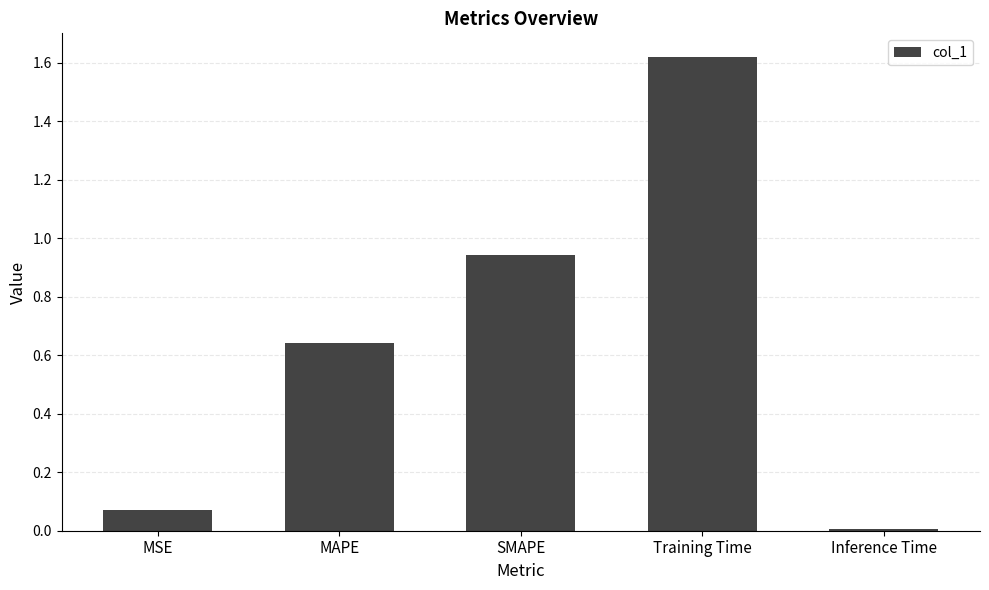

Are the bars horizontal?

No